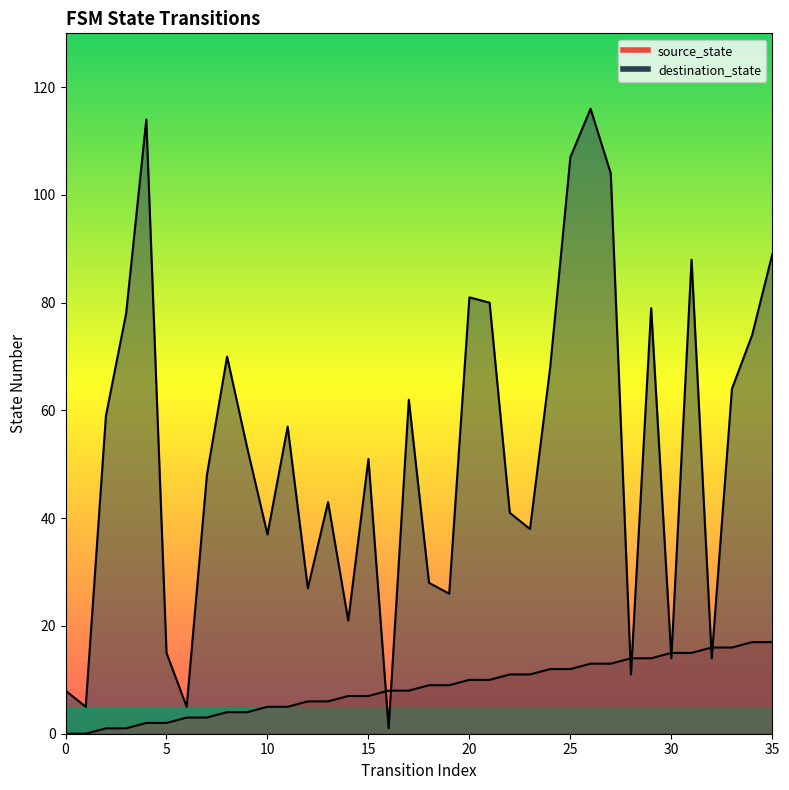

True or false: source_state has more than 0 points higher than both neighbors.

False